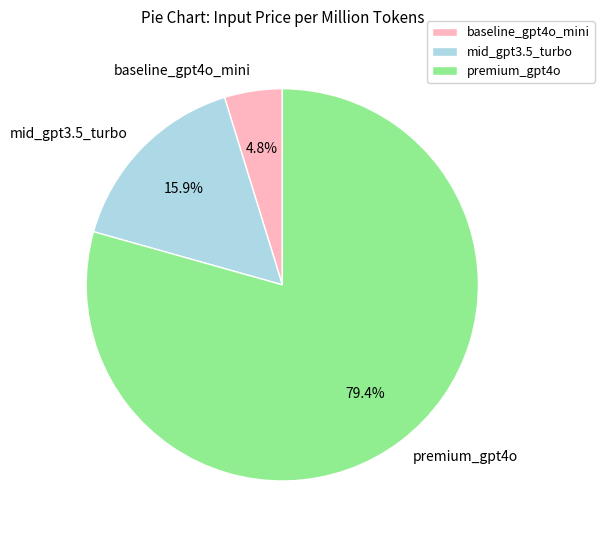

What percentage is the baseline_gpt4o_mini slice, to the nearest percent?

5%